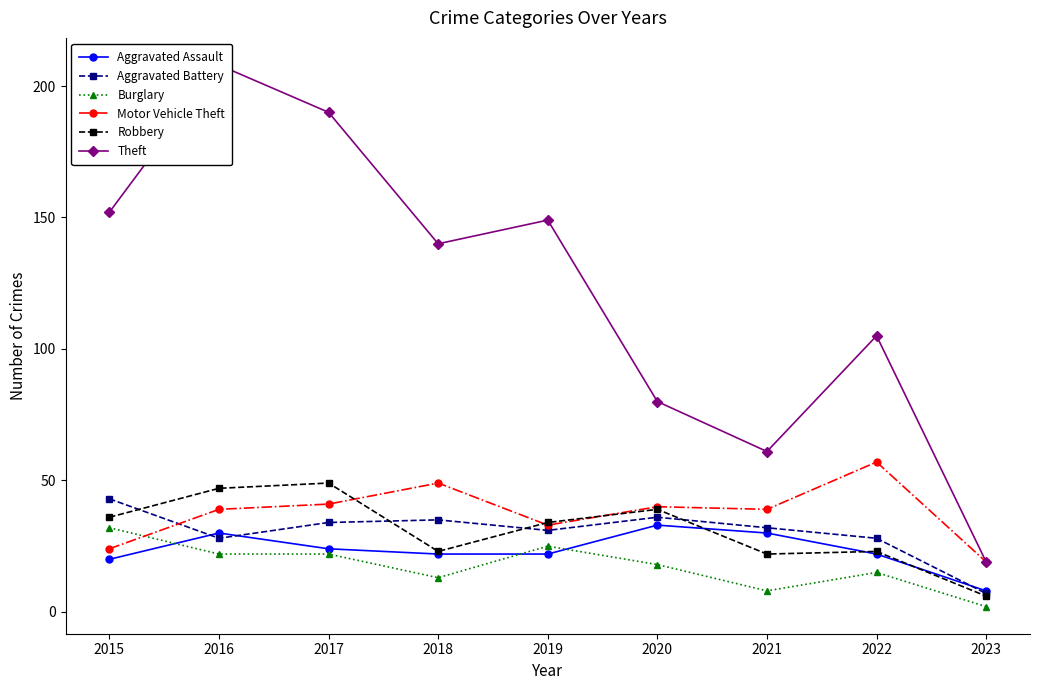

Which label corresponds to the smallest value in the chart?

2023